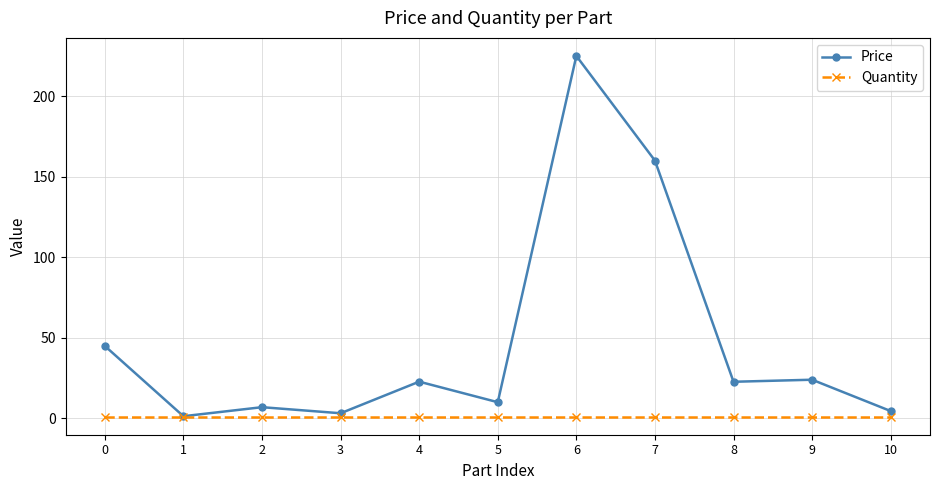

What is the sum of the Quantity values at 2 and 5?

2.0